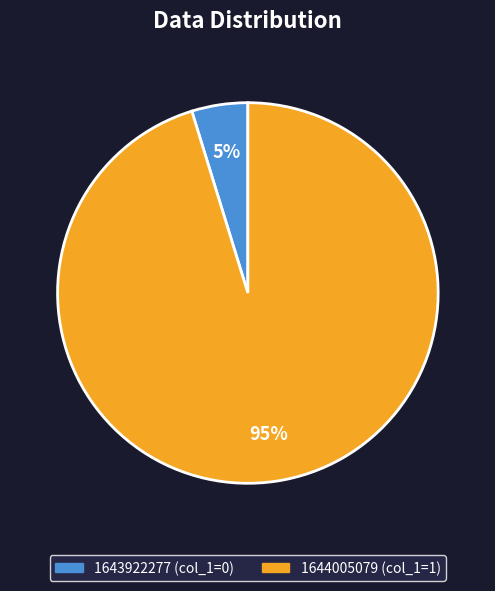

Which slice represents more than half of the pie?

1644005079